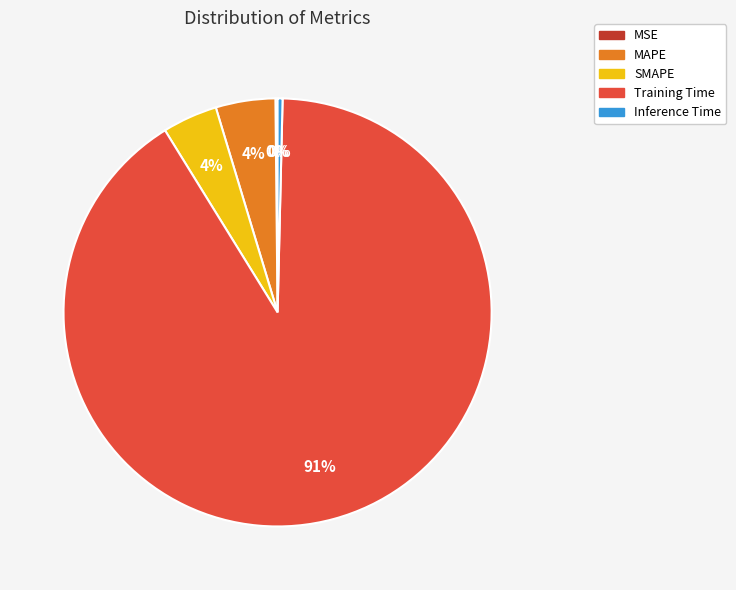

Is there a majority slice in this chart?

Yes